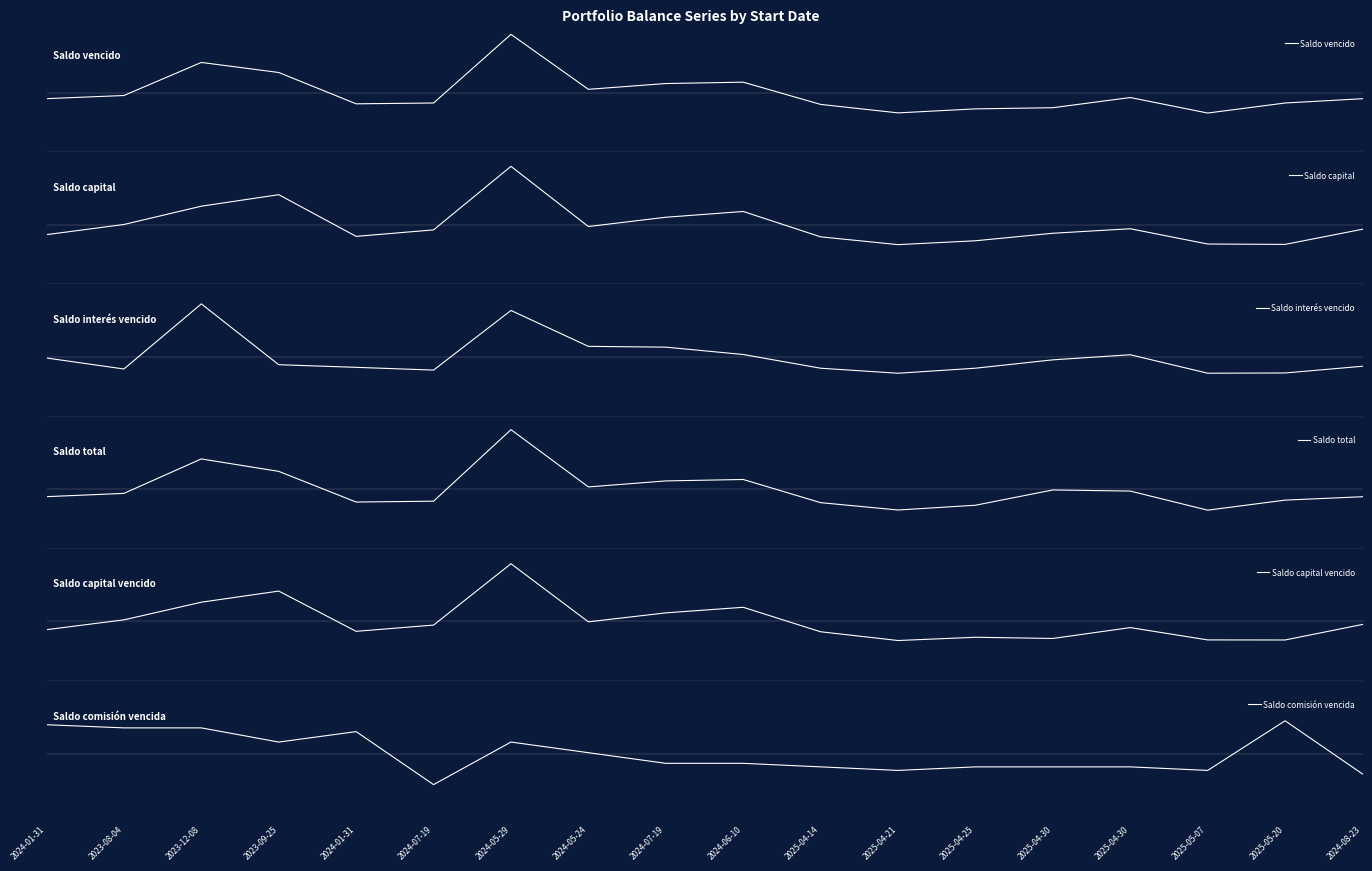

Where does the Saldo capital vencido series first go above 0?

2023-08-04